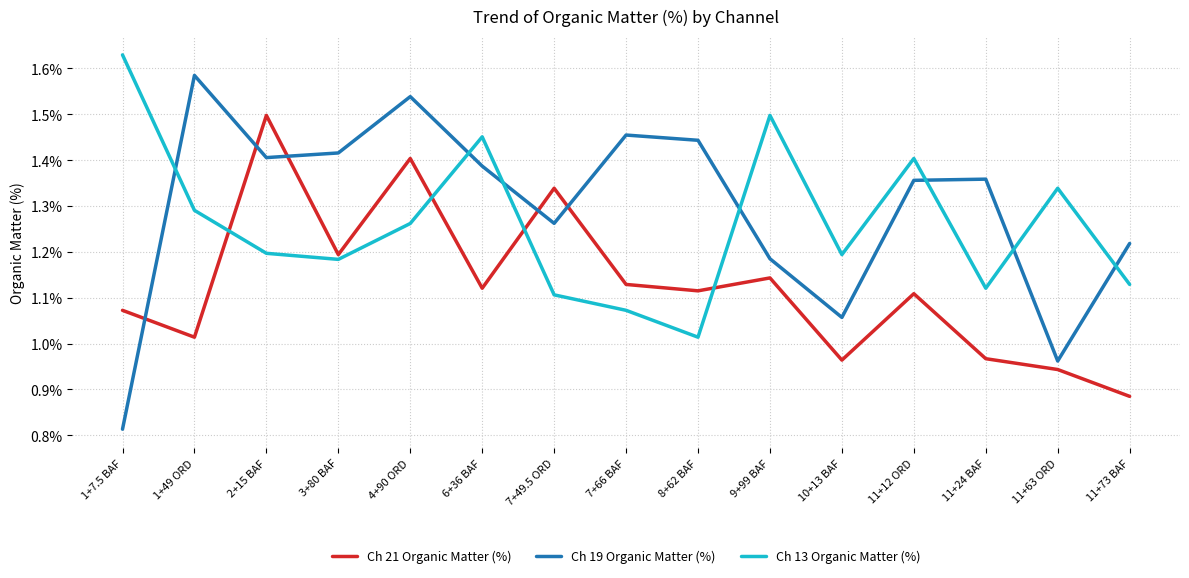

At which category does the chart reach its peak across all series?

1+7.5 BAF